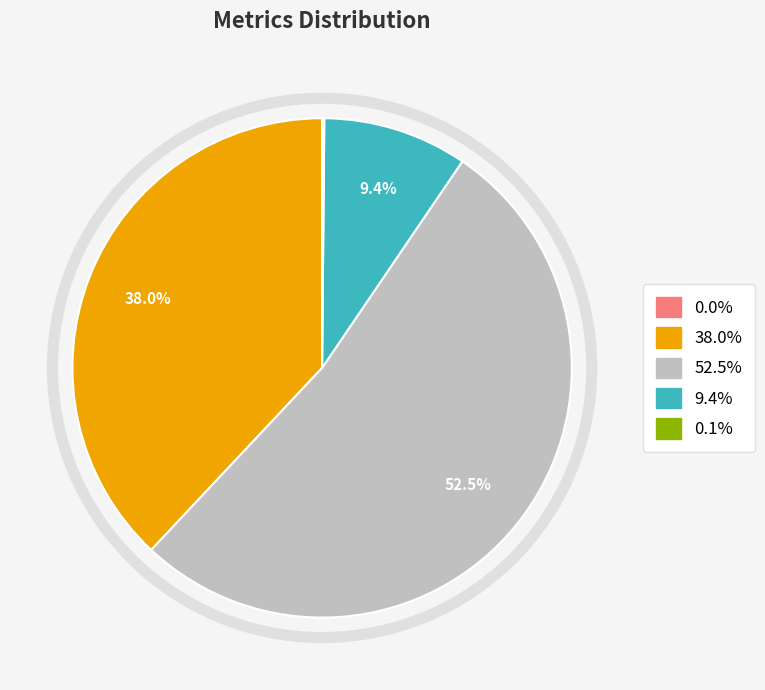

Does any single category account for the majority?

Yes